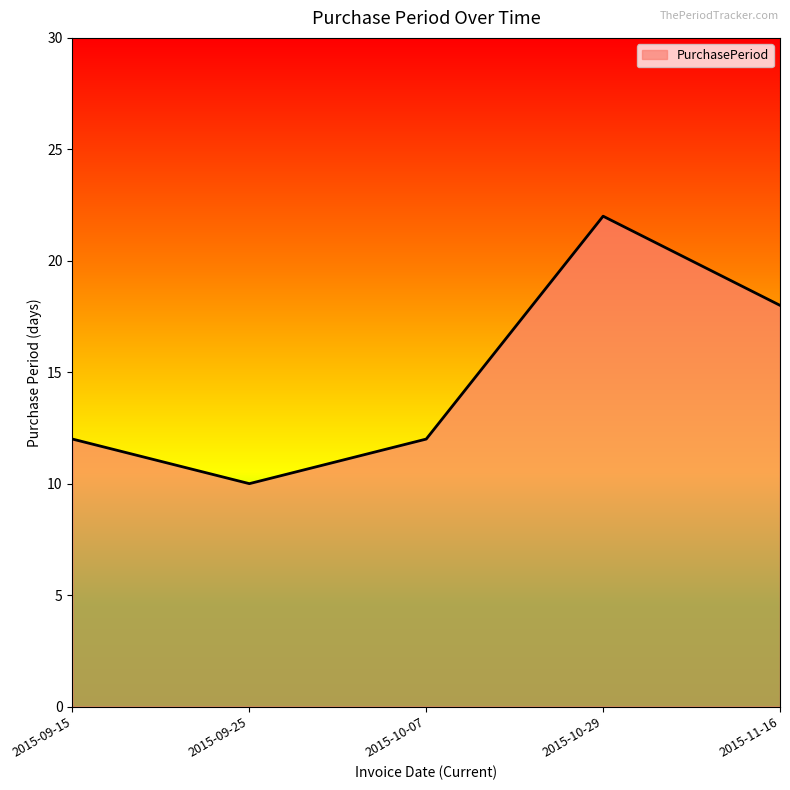

Reading left to right, extract all data points from this chart.

2015-09-15=12	2015-09-25=10	2015-10-07=12	2015-10-29=22	2015-11-16=18